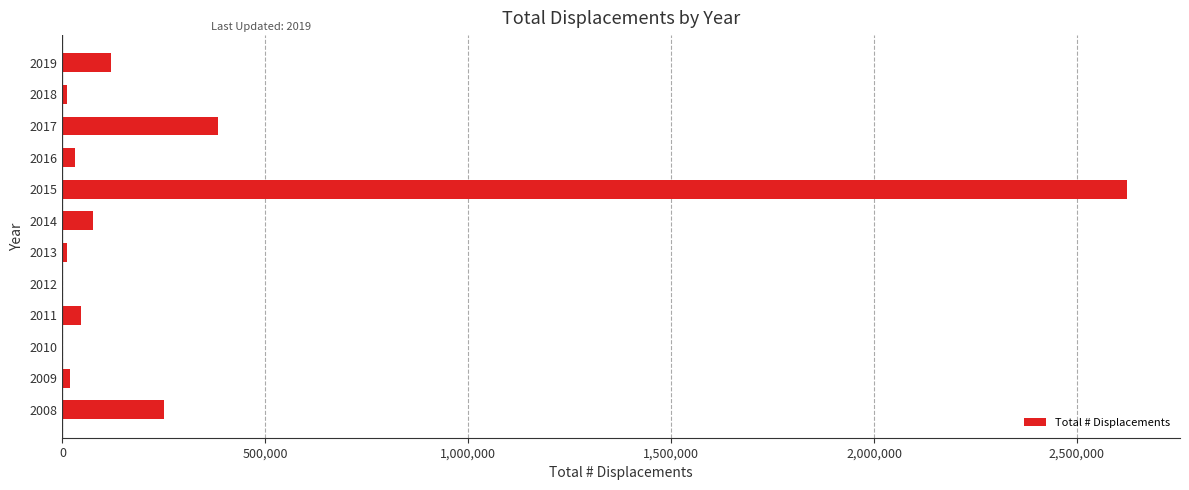

What is the change in value from 2015 to 2019?

-2501926